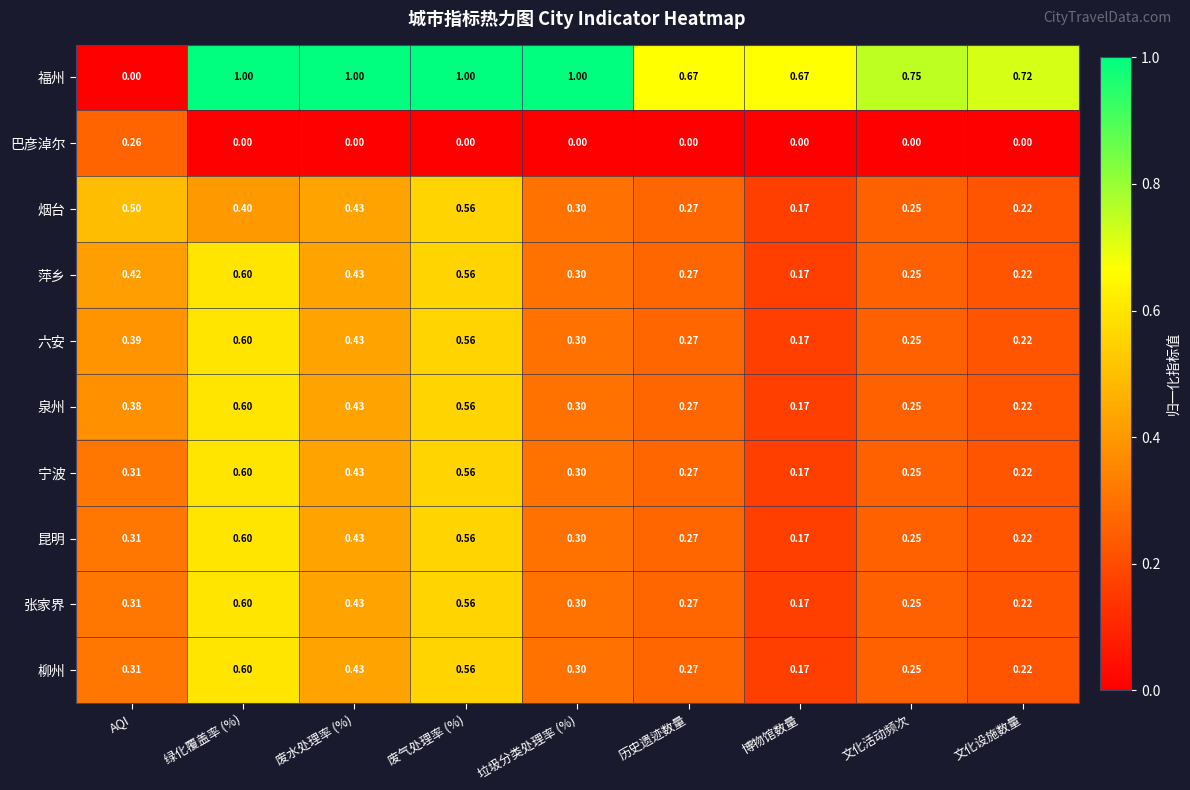

Where is 昆明 nearest to the value 0?

博物馆数量